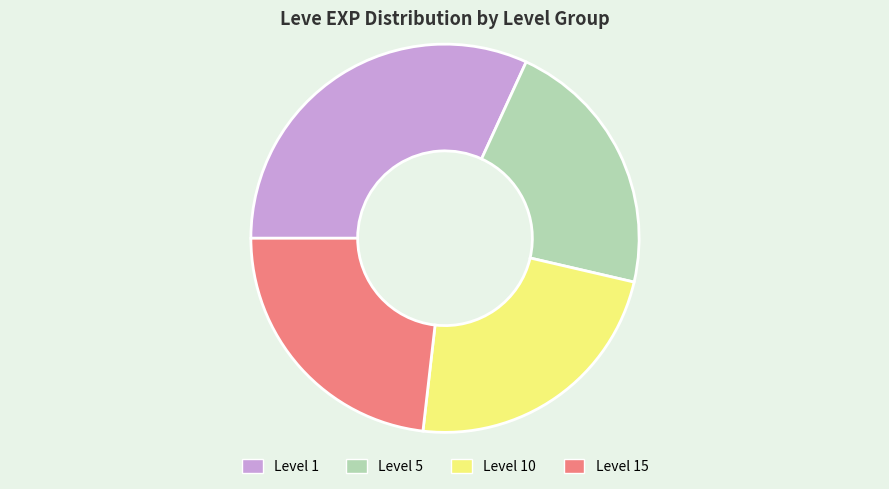

Does any single category account for the majority?

No